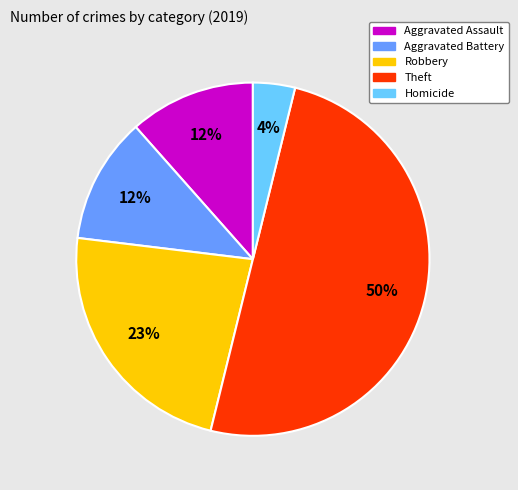

To the nearest percent, what is the average slice percentage?

20%